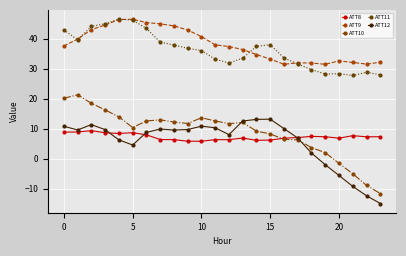

At how many categories does at least one series exceed 42?

9